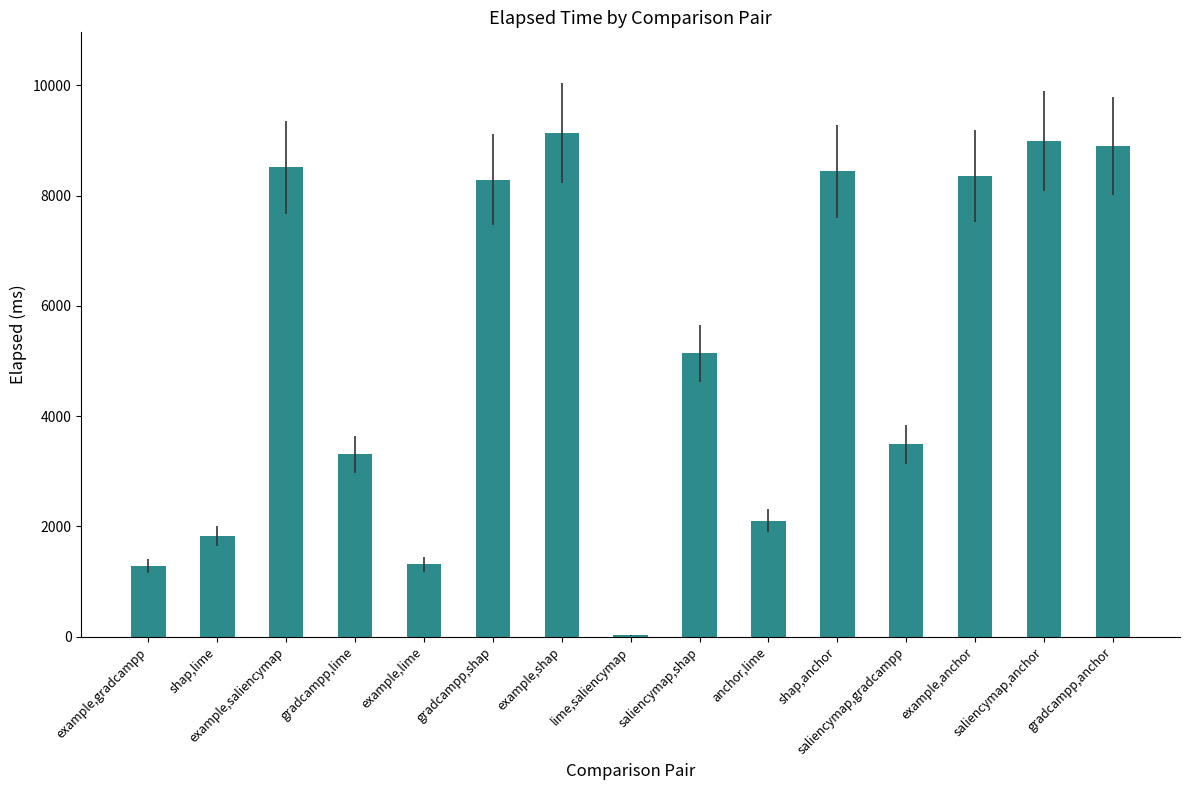

What is the maximum value shown in the chart?

9134